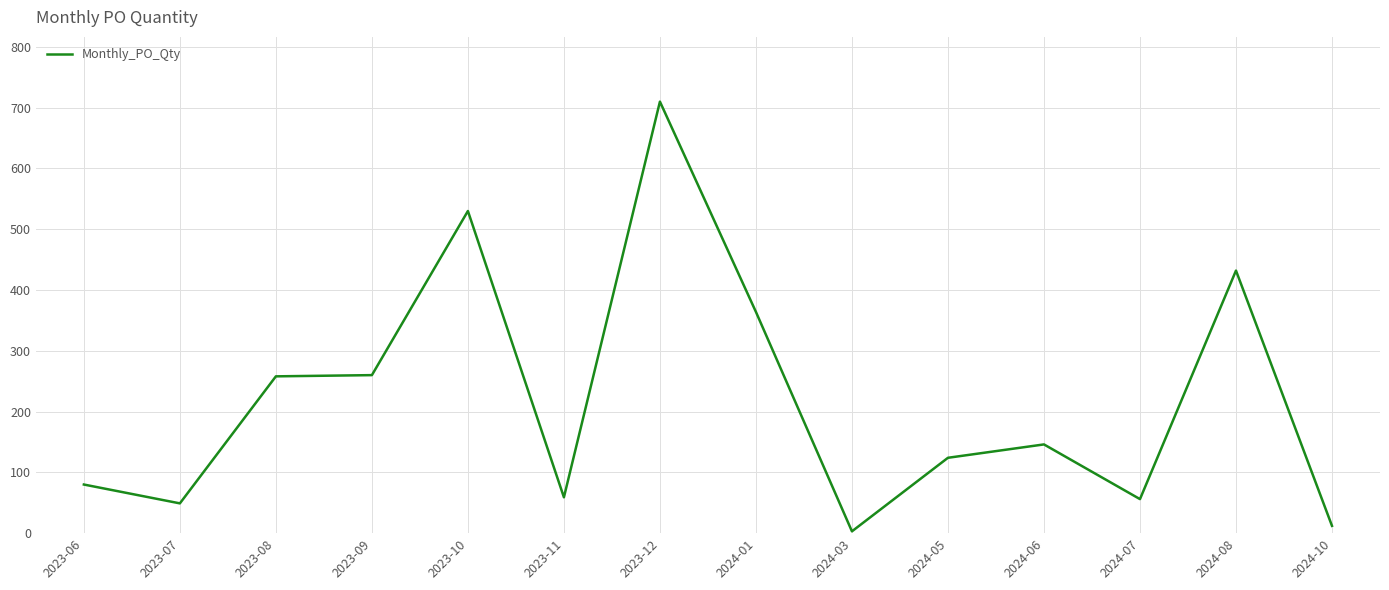

True or false: the data shows 59 at 2023-11.

True